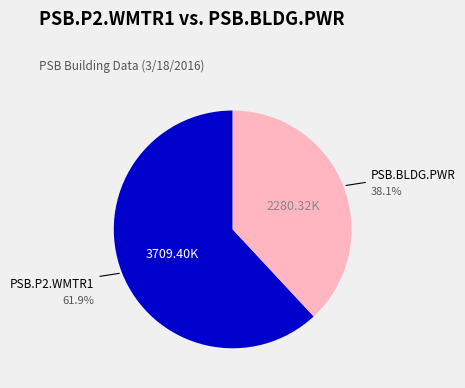

How many segments does this pie chart have?

2